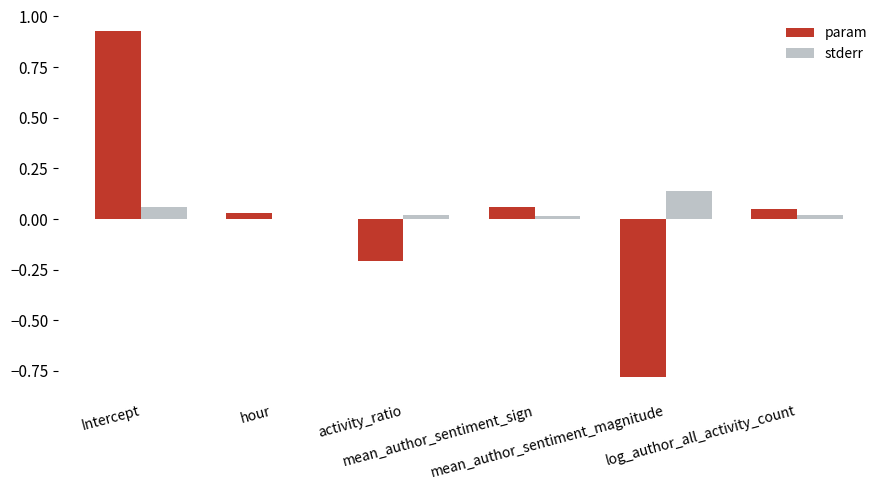

Rank the categories by param value from highest to lowest.

Intercept, mean_author_sentiment_sign, log_author_all_activity_count, hour, activity_ratio, mean_author_sentiment_magnitude